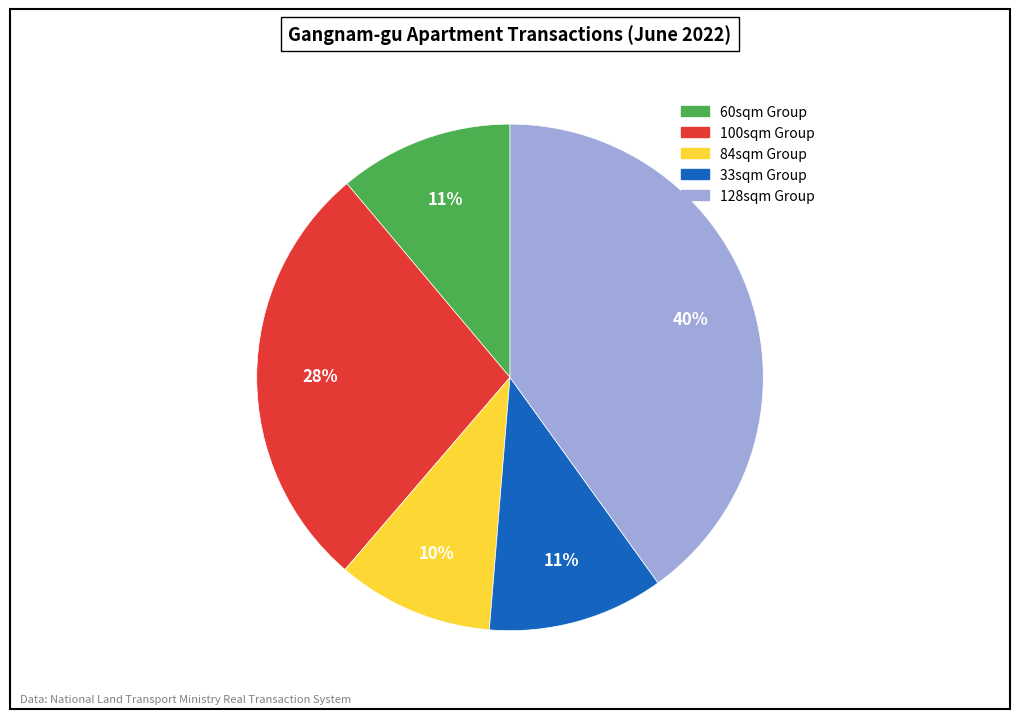

To the nearest percent, what is the difference between the largest and smallest slice percentages?

30%